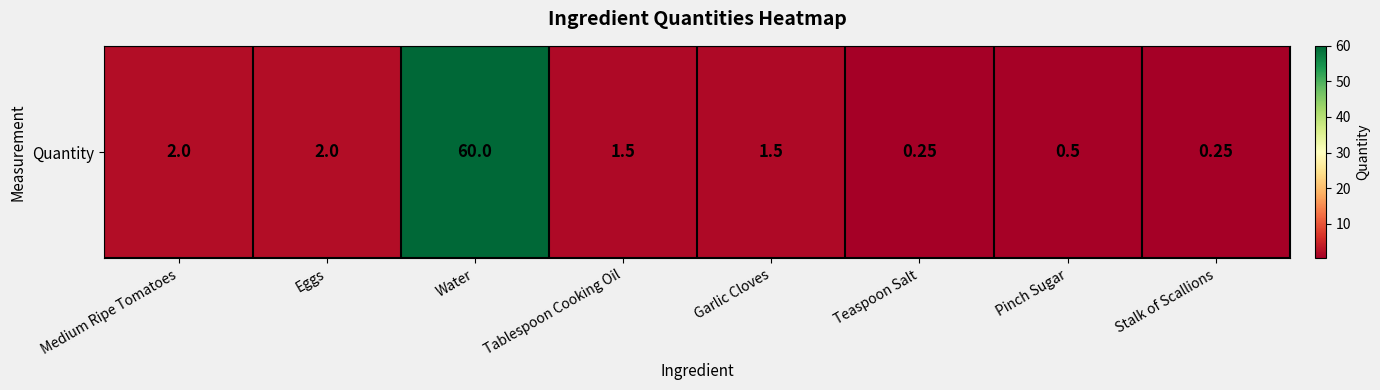

Approximately how many times larger is the value at Tablespoon Cooking Oil compared to Eggs?

0.8